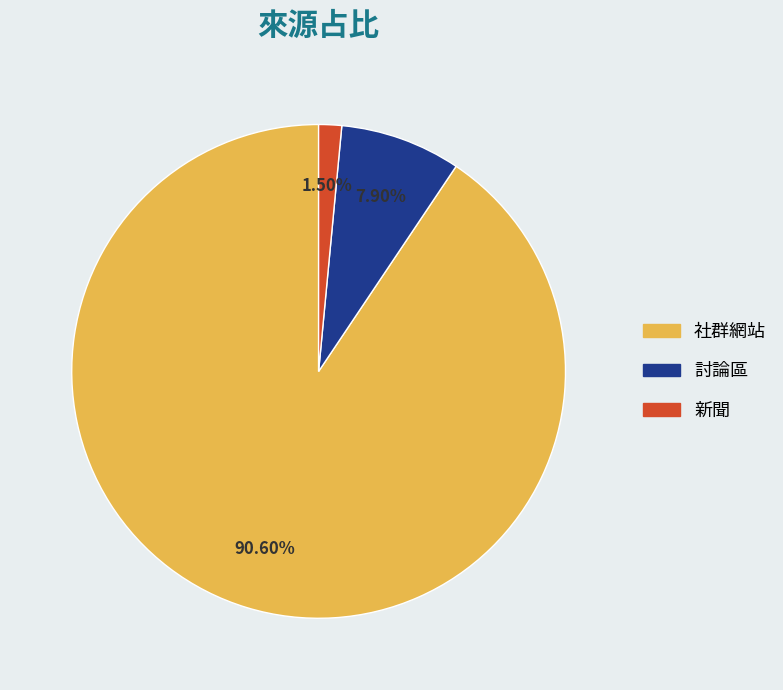

Is there any slice that represents more than half of the pie?

Yes